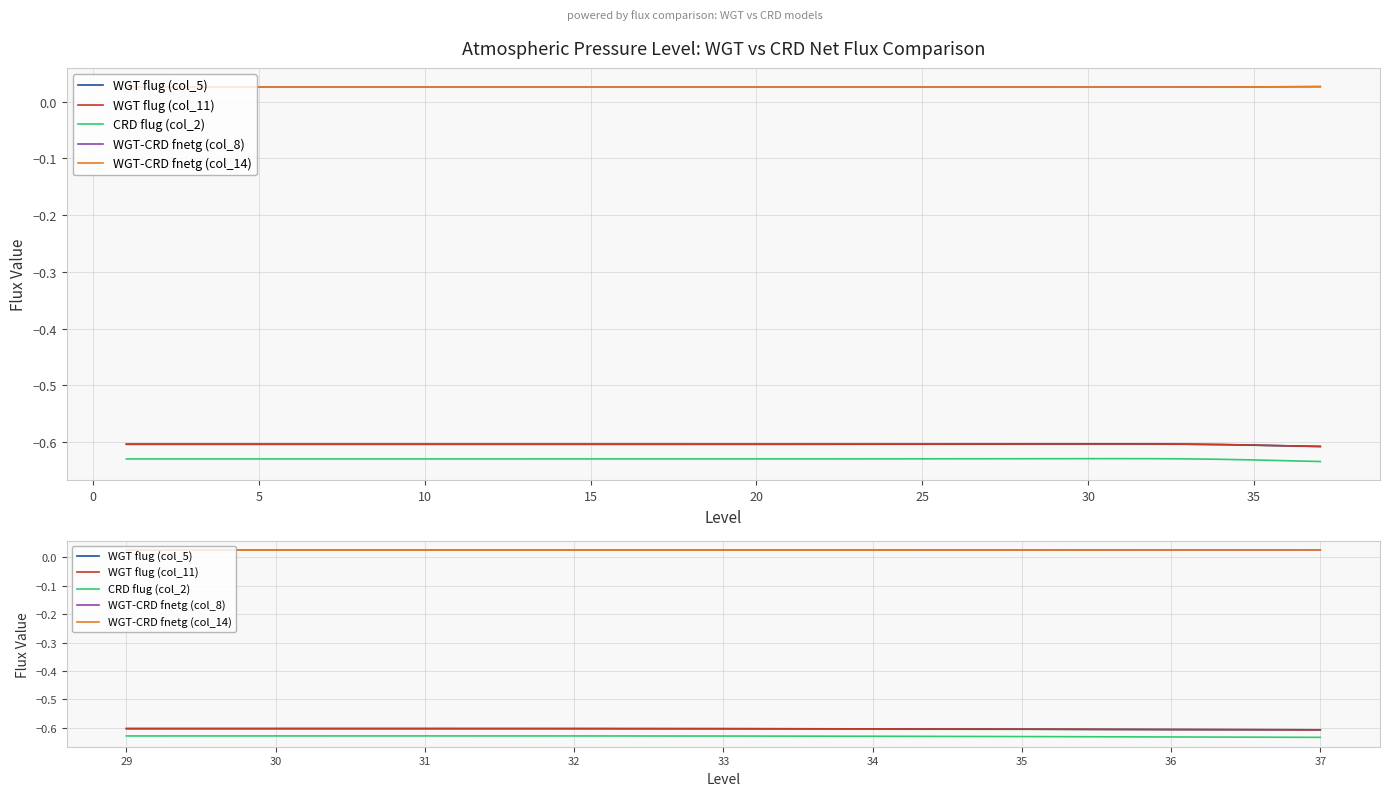

True or false: WGT-CRD fnetg (col_8) has a value of 0.0 at 34.

True